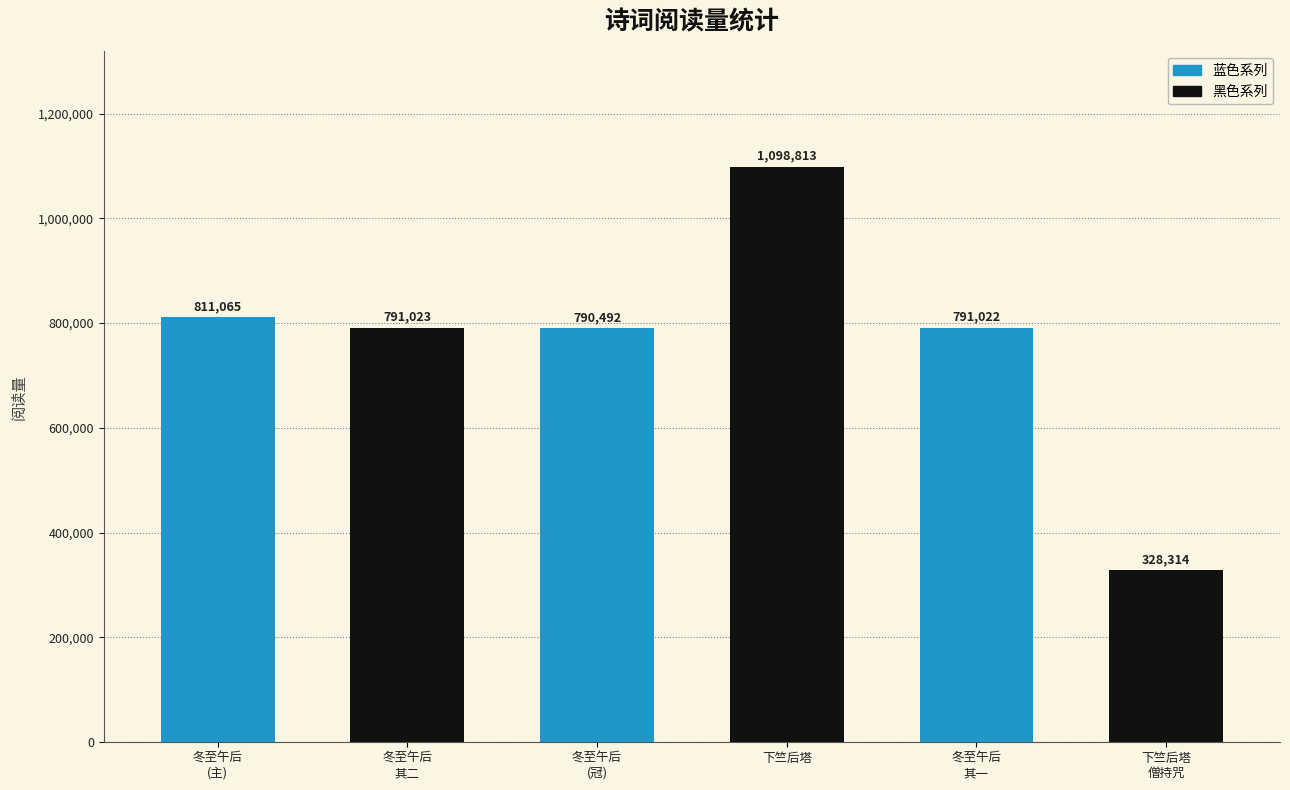

What is the change in value from 冬至午后
其一 to 下竺后塔
僧持咒?

-462708